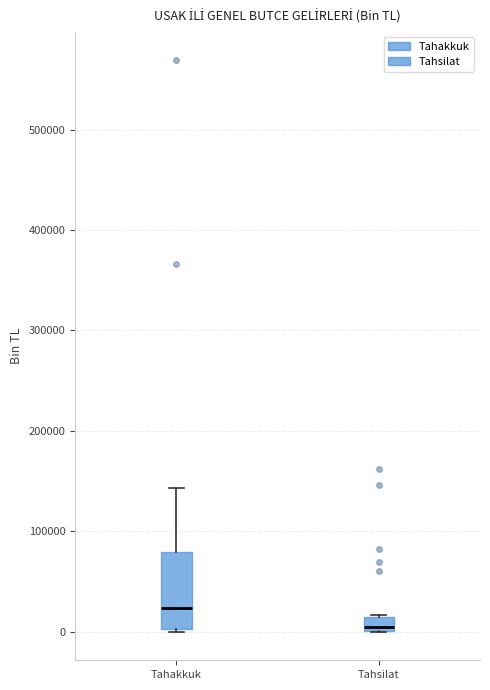

Which box's median line is the highest?

Tahakkuk